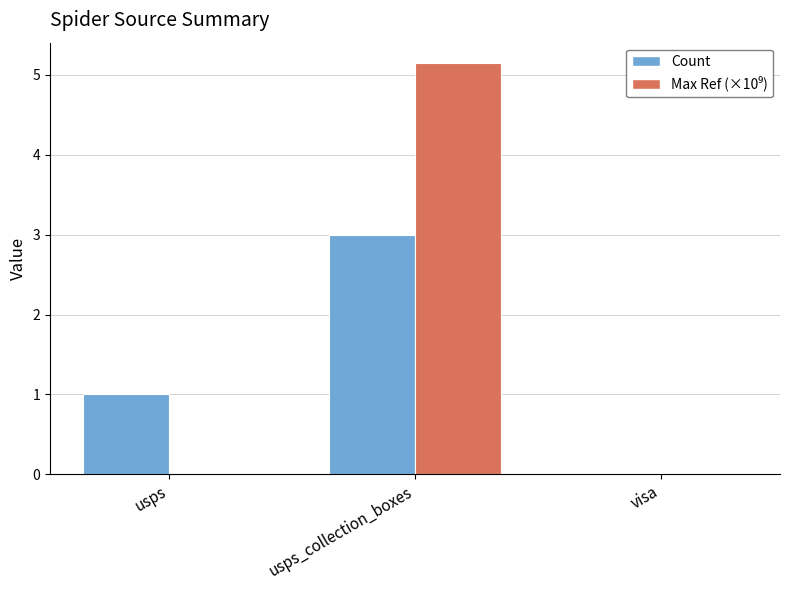

At which label does Count reach its peak?

usps_collection_boxes